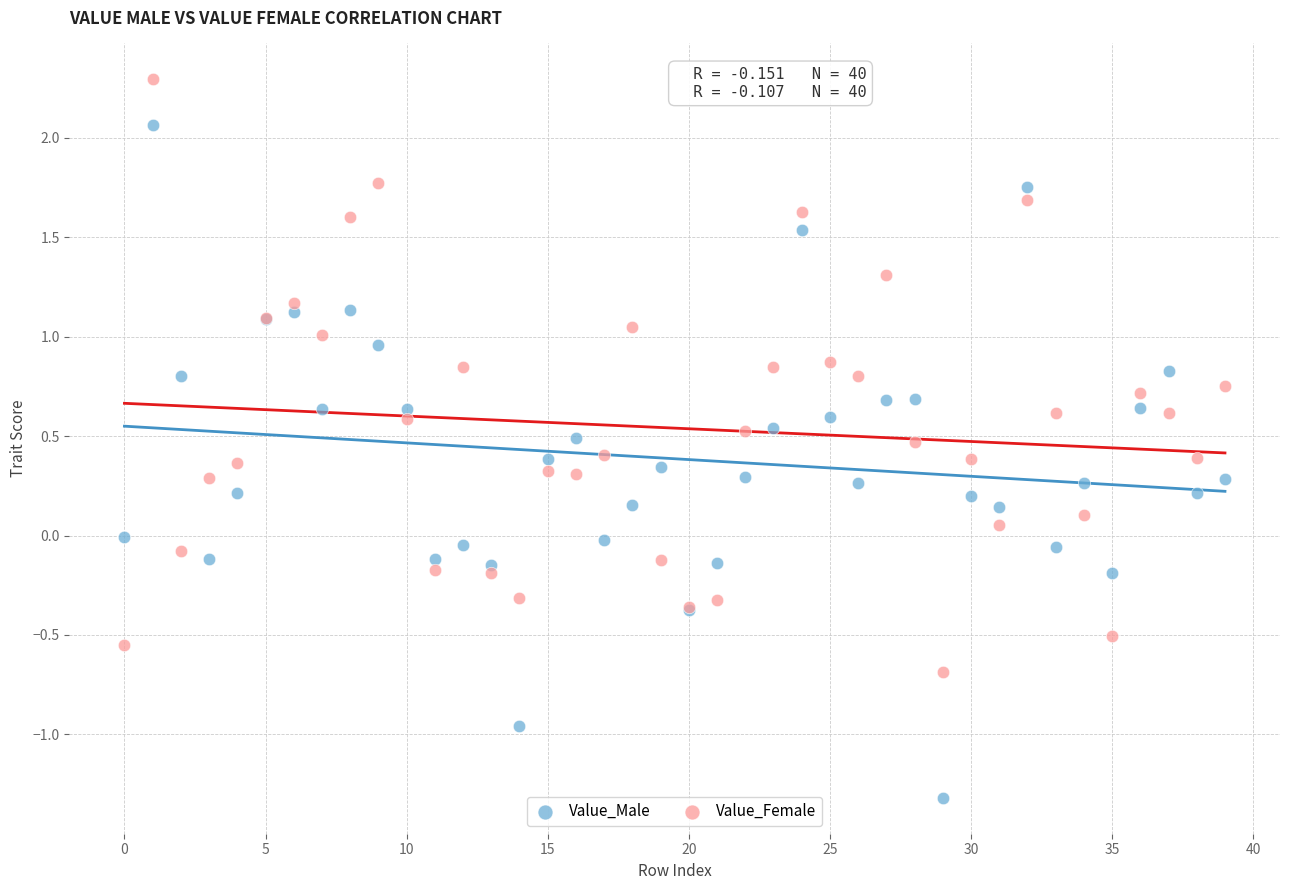

Which series has the widest spread of Y values?

Value_Male